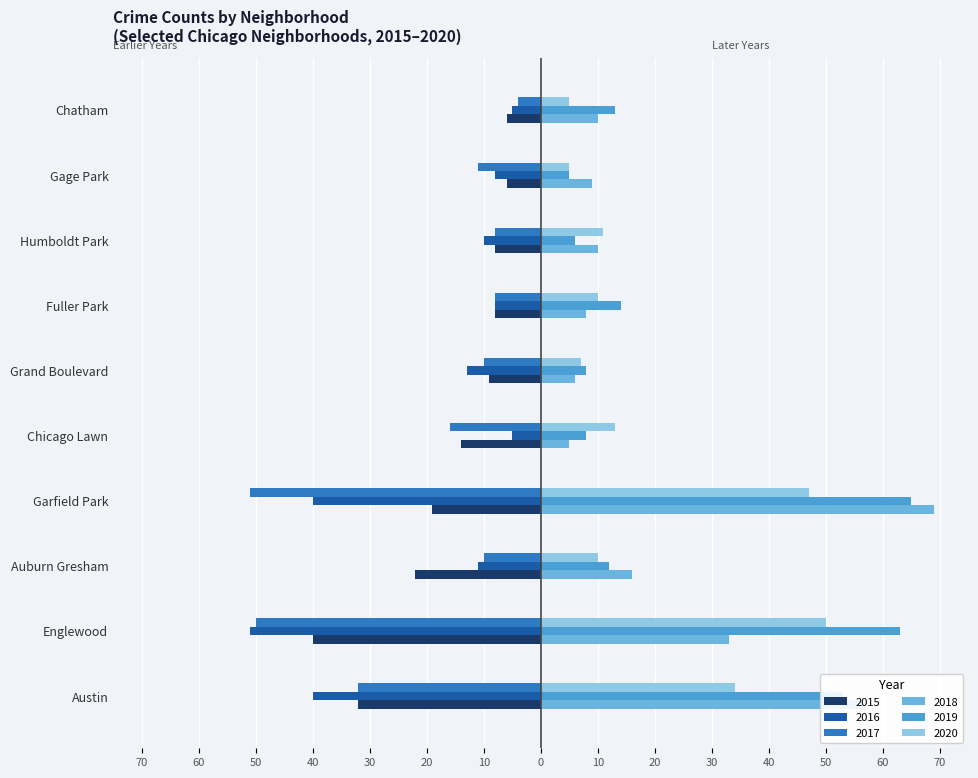

What are all the series names shown in the legend?

2015, 2016, 2017, 2018, 2019, 2020